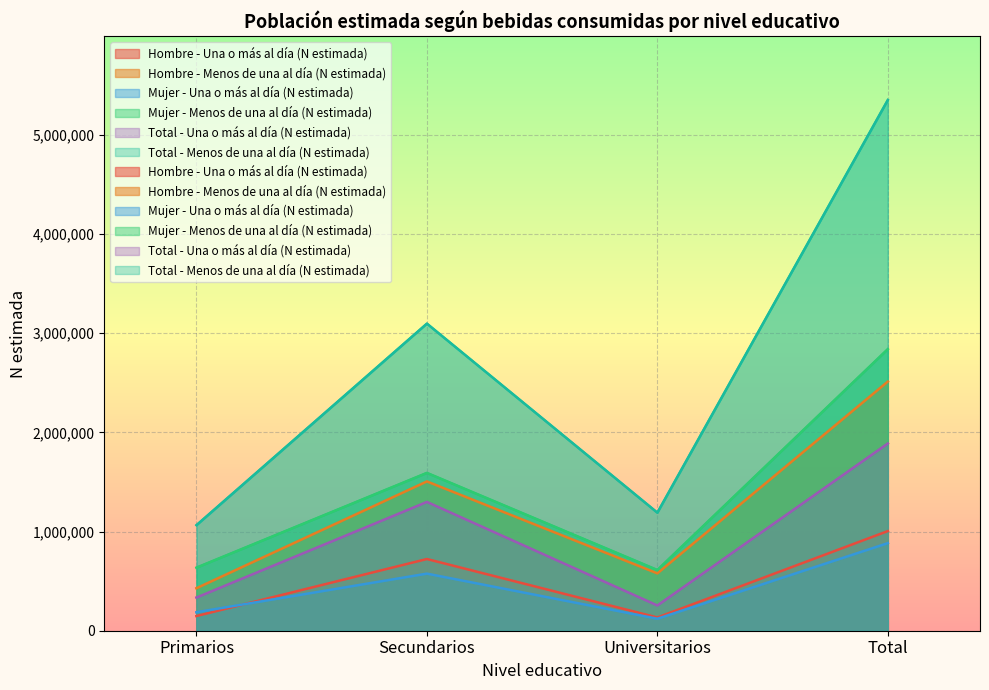

True or false: Total - Una o más al día (N estimada) and Hombre - Una o más al día (N estimada) intersect in this chart.

False